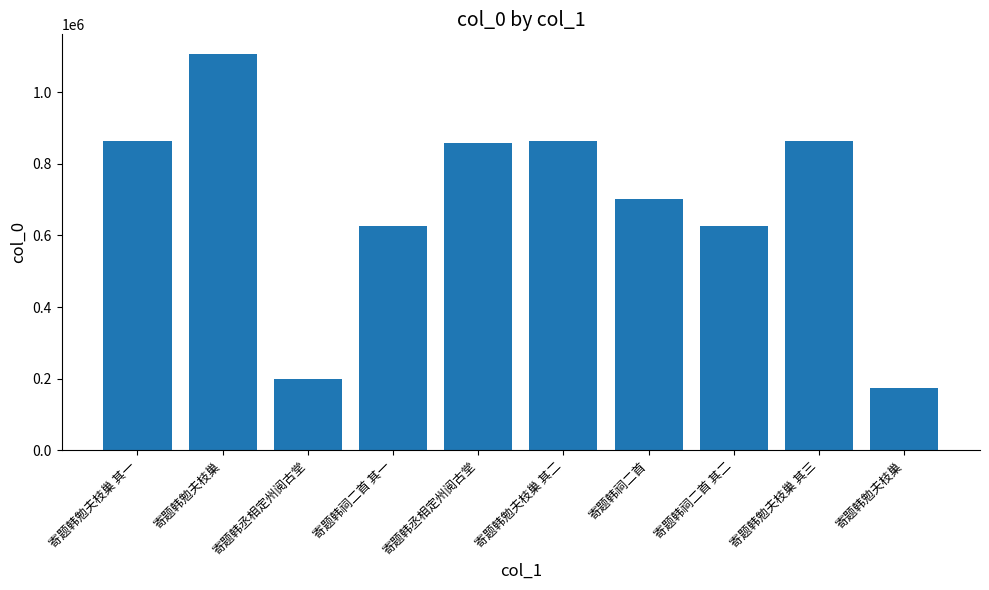

What is the minimum value shown in the chart?

173343